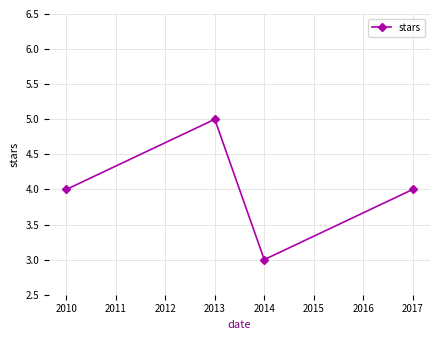

What is the difference between the second highest and minimum values?

1